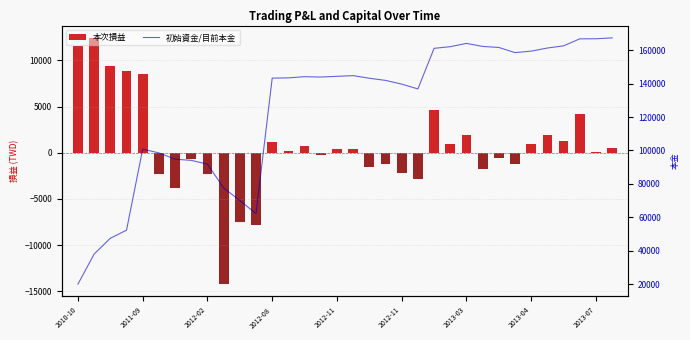

The chart shows a value of 78436 at 2012-11. True or false?

False